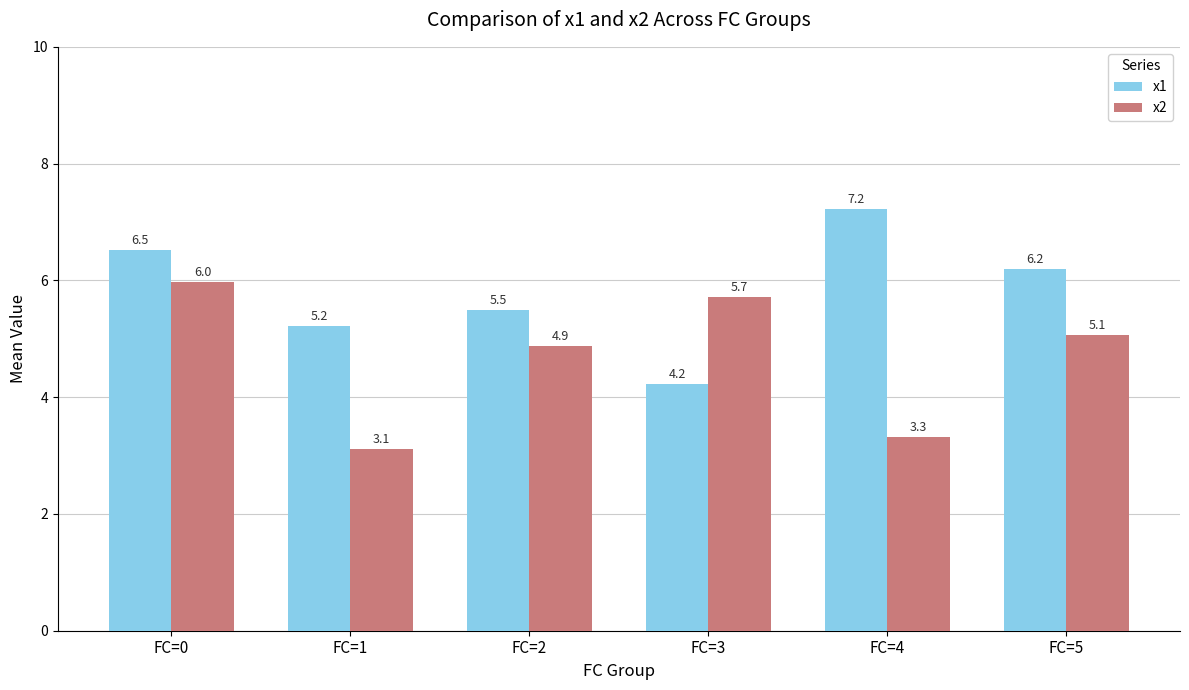

At how many categories does at least one series exceed 4?

6